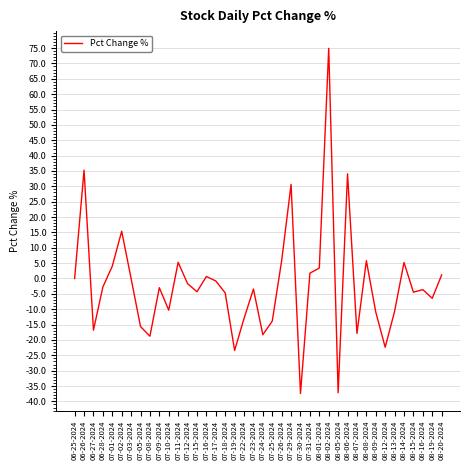

What is the difference between the values at 07-01-2024 and 08-16-2024?

7.6